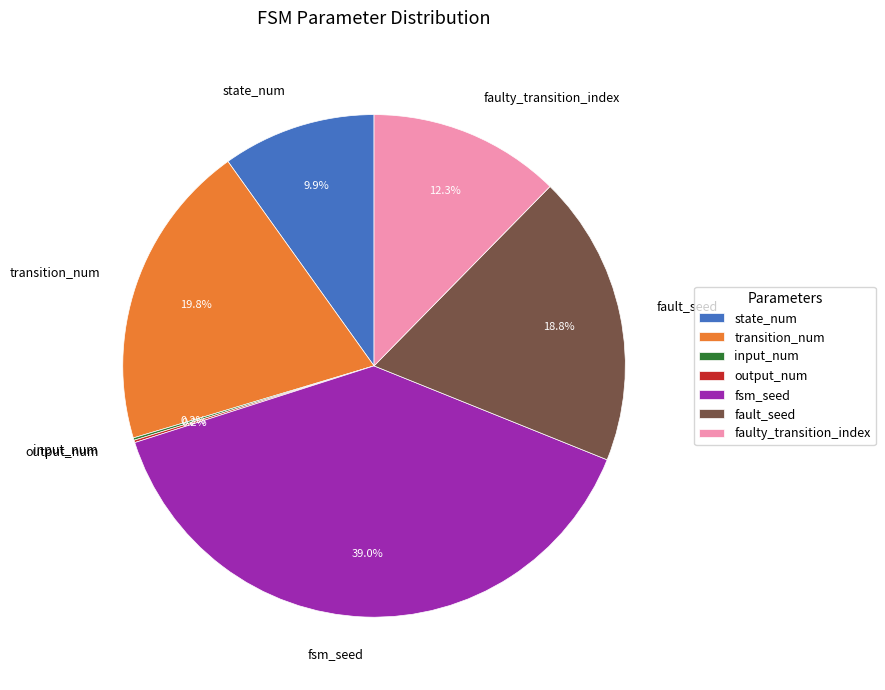

True or false: state_num accounts for 10% of the total.

True